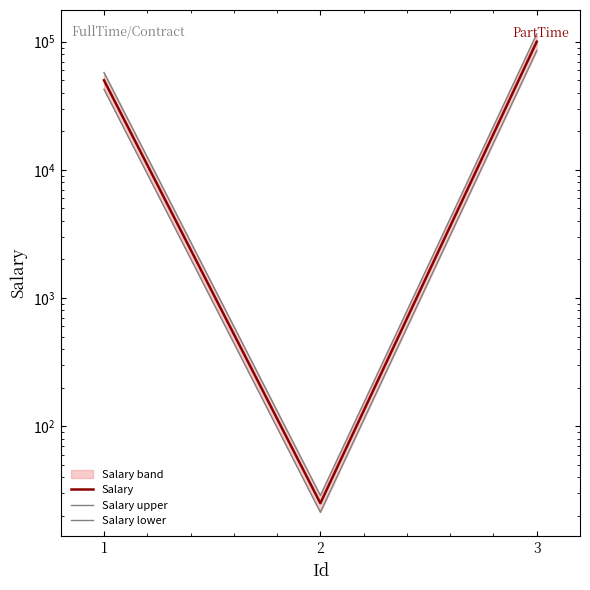

Reading left to right, list all the values displayed in this chart.

Salary: 1=50000.0	2=25.0	3=100000.0
Salary upper: 1=57500.0	2=28.7	3=115000.0
Salary lower: 1=42500.0	2=21.2	3=85000.0